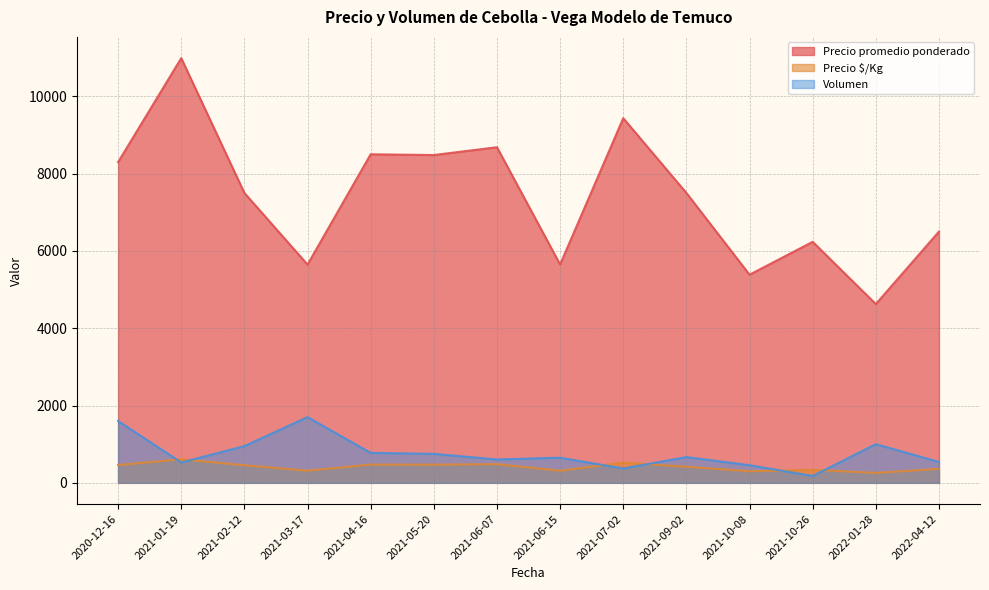

Is it true that Volumen equals 591 at 2021-10-26?

False